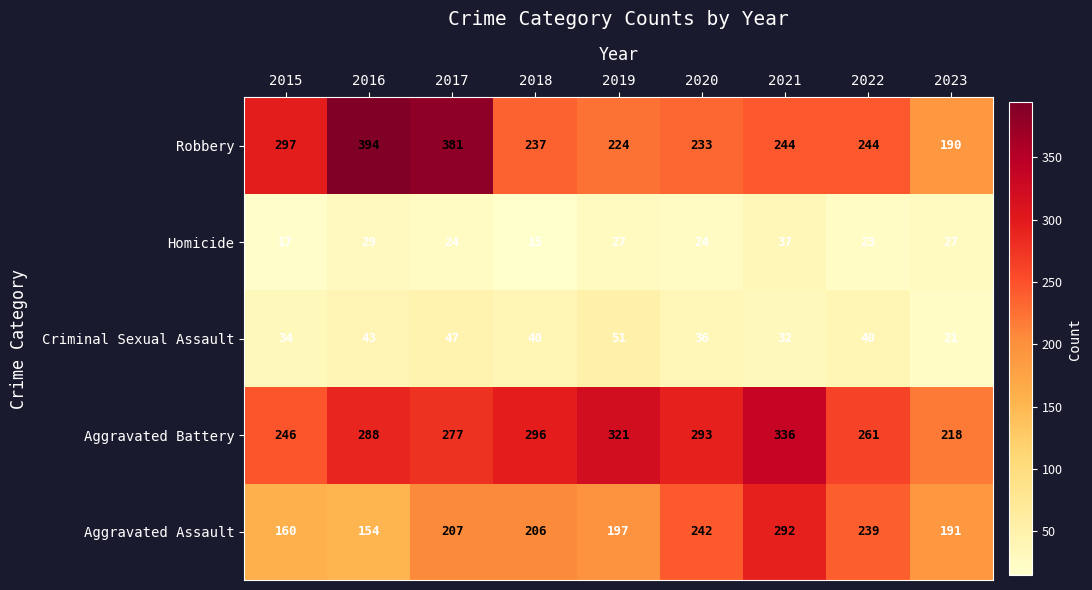

What is the total value across all series at 2015?

754